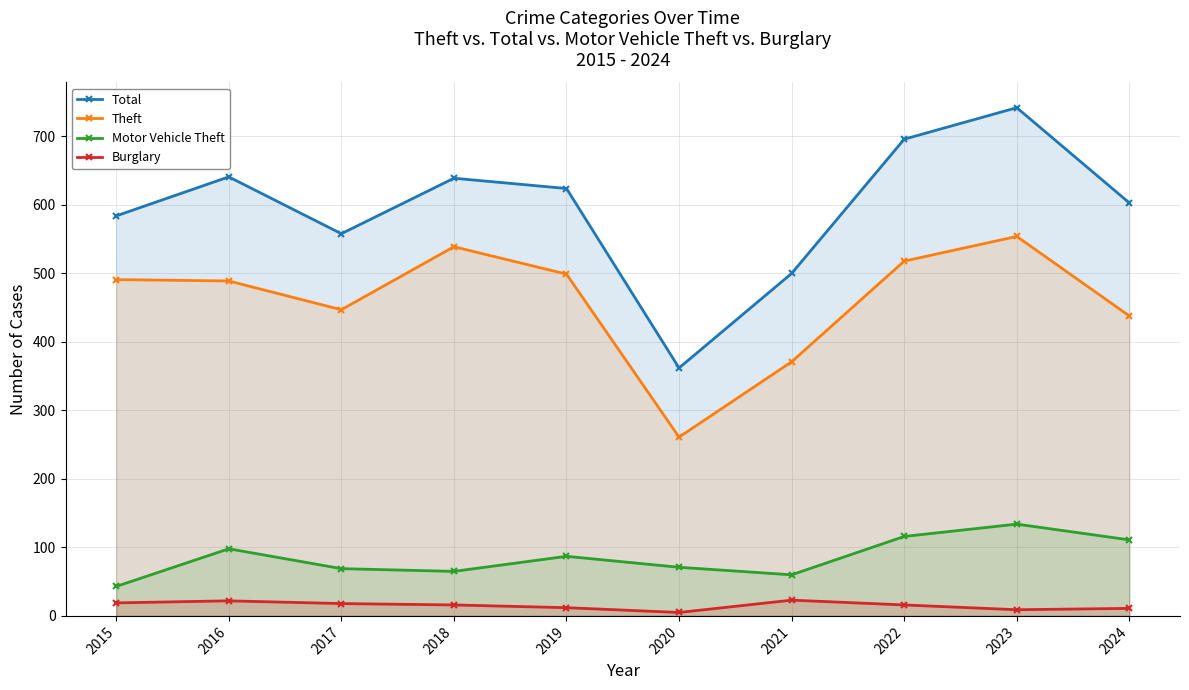

What is the sum of all Total values?

5949